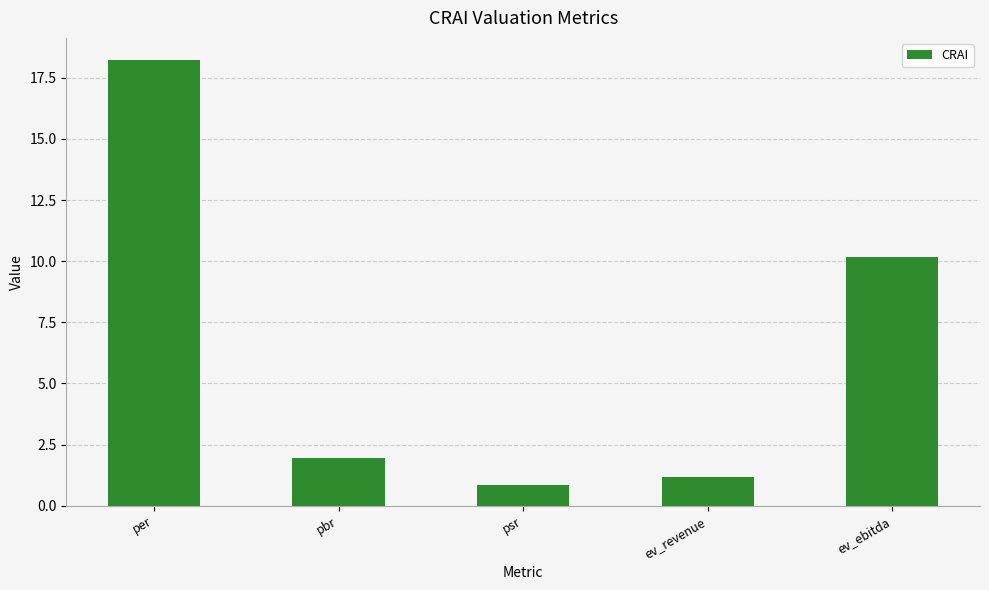

Where does the data first go above 1?

per